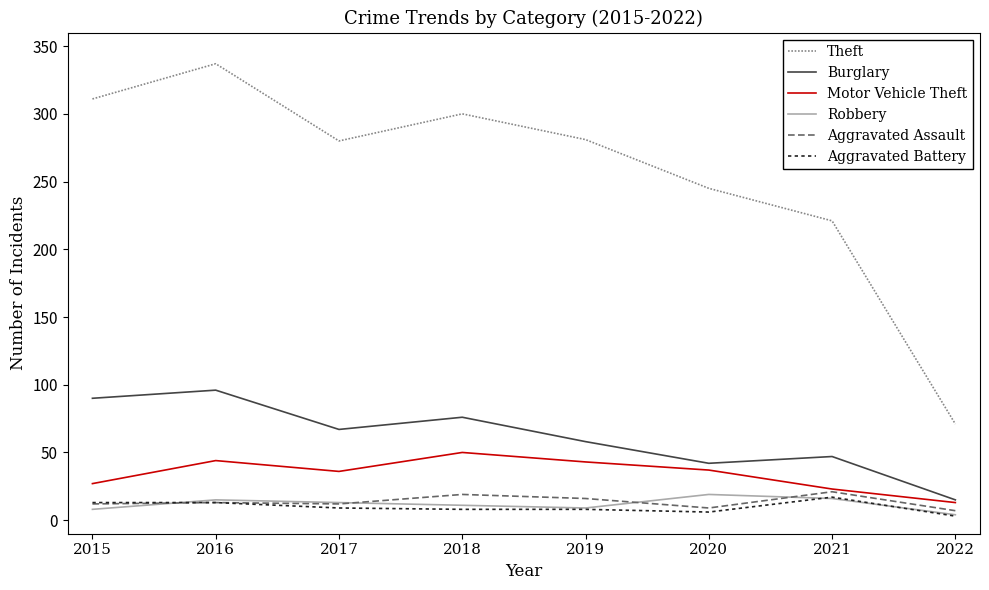

How many interior local valleys does the Motor Vehicle Theft series have?

1